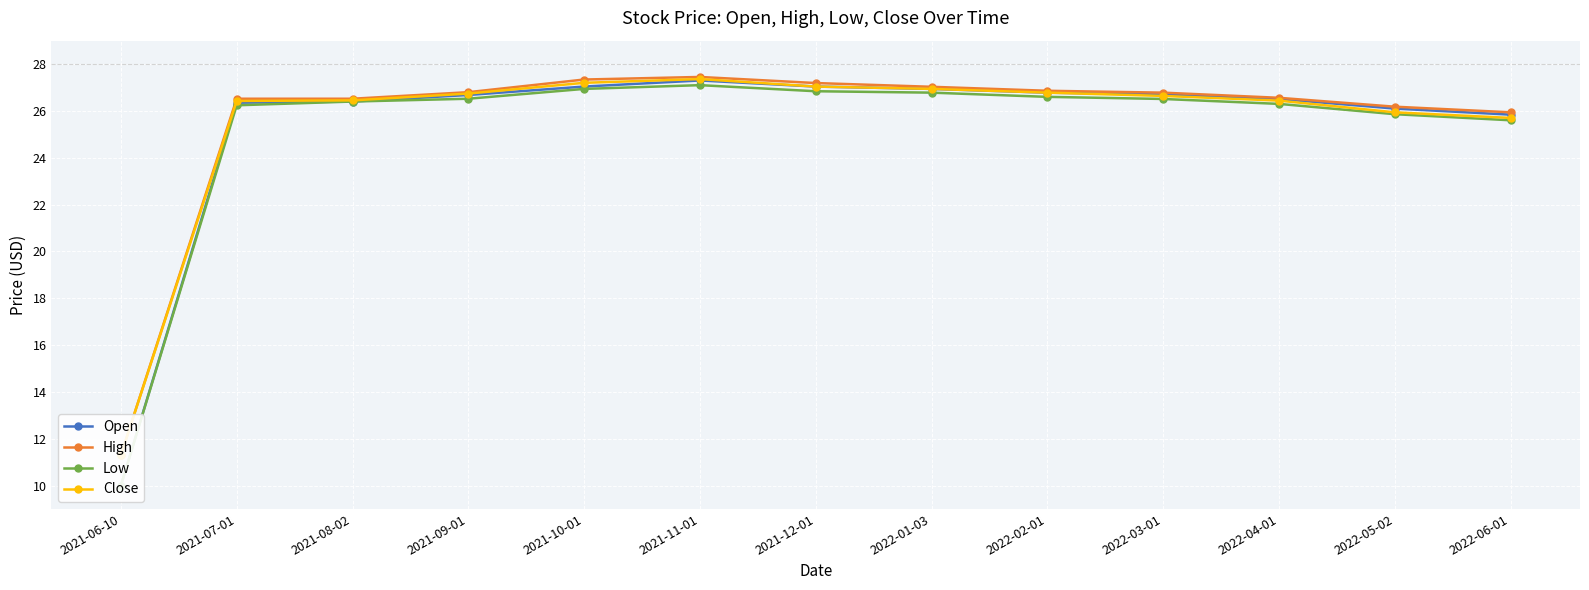

Where does the High series first go above 26?

2021-07-01